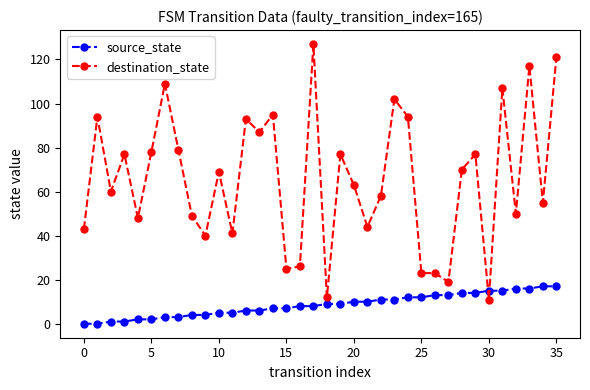

How many times do destination_state and source_state cross each other?

2